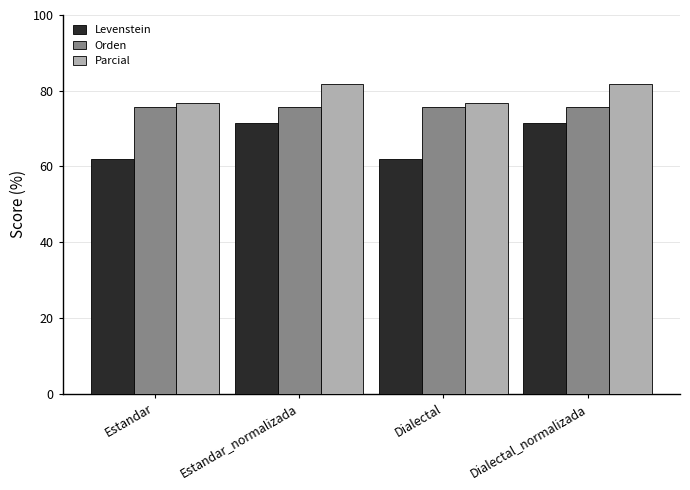

What is the difference between the highest and lowest values at Dialectal?

14.7